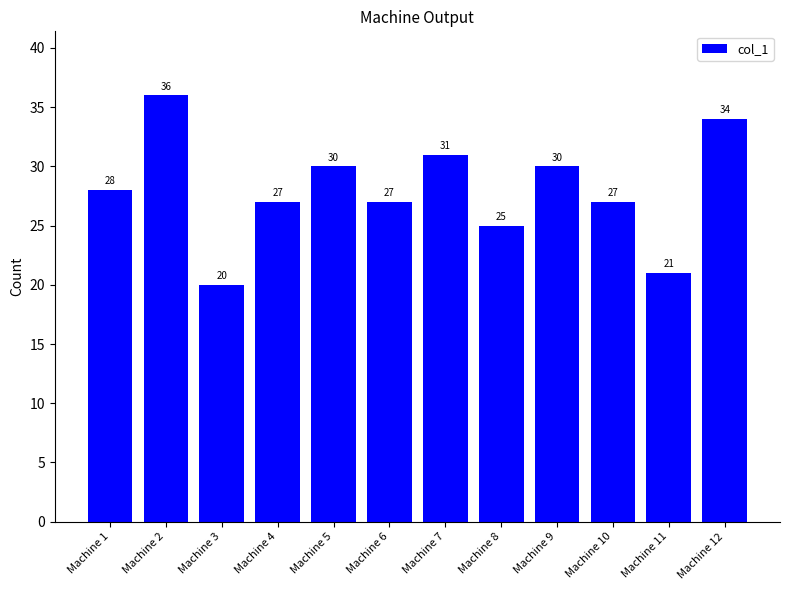

True or false: the data shows 30 at Machine 9.

True